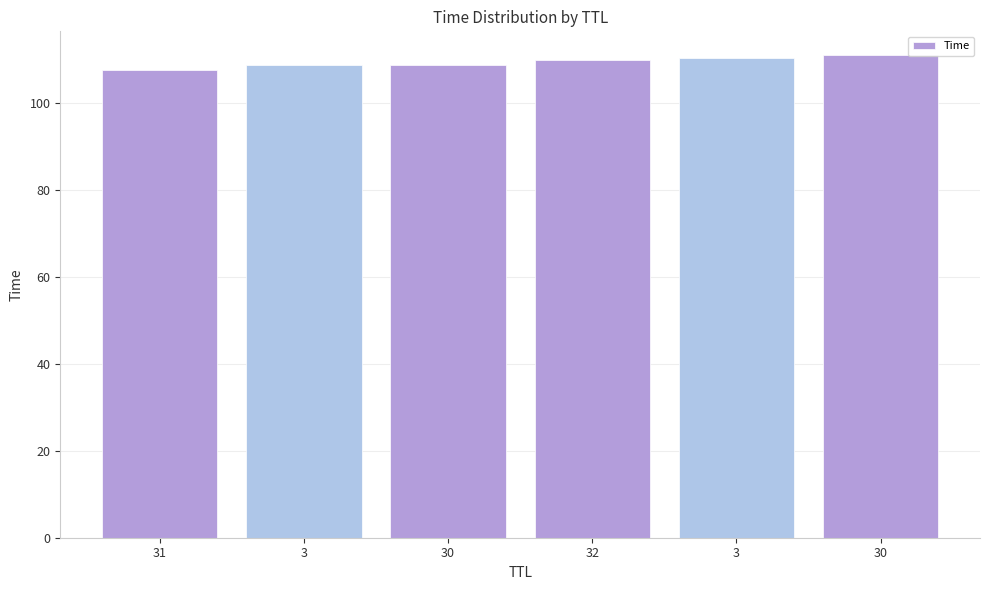

Does the chart contain any negative values?

No